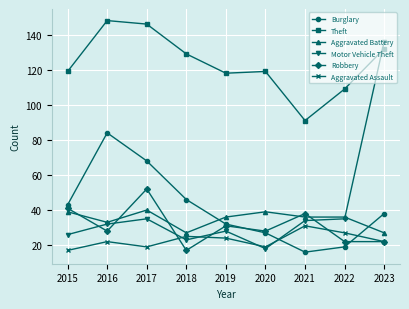

How many data points does each series have?

9